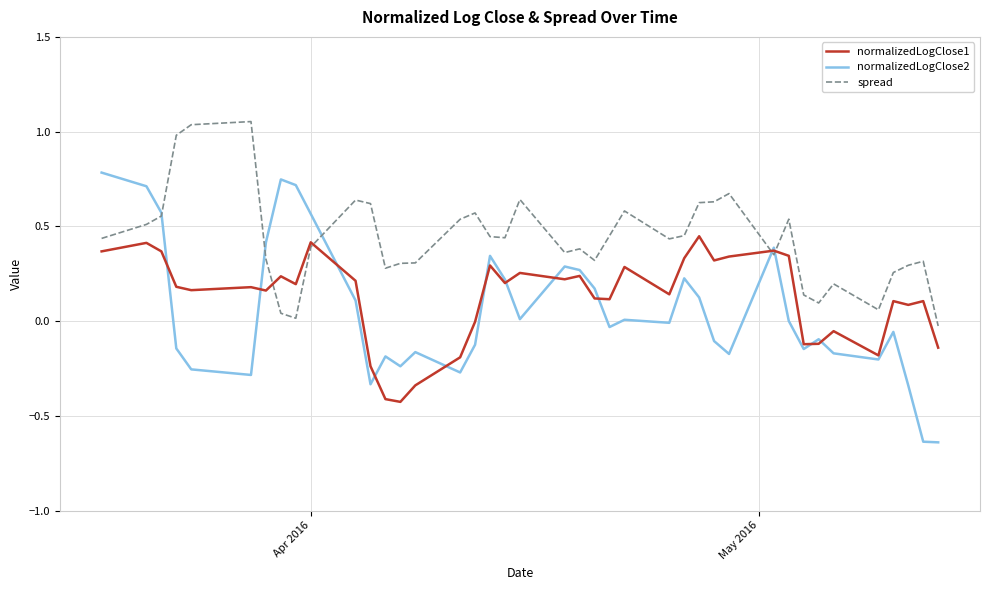

Which series has the largest total across all categories?

spread